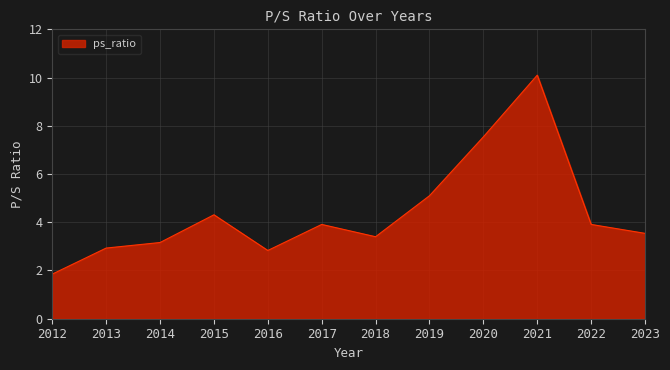

What is the change in value from 2012 to 2020?

+5.7